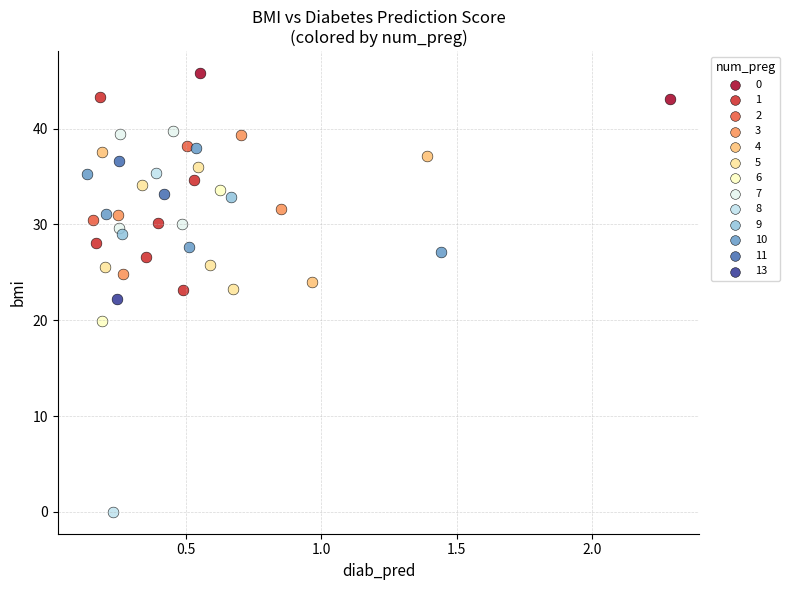

What are all the series names shown in the legend?

0, 1, 2, 3, 4, 5, 6, 7, 8, 9, 10, 11, 13